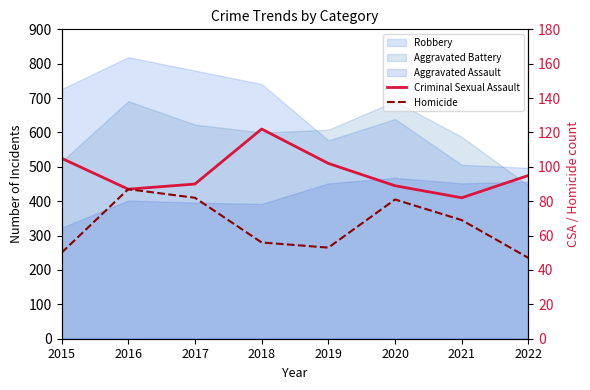

What is the value of the Criminal Sexual Assault point at the 6th from the left?

89